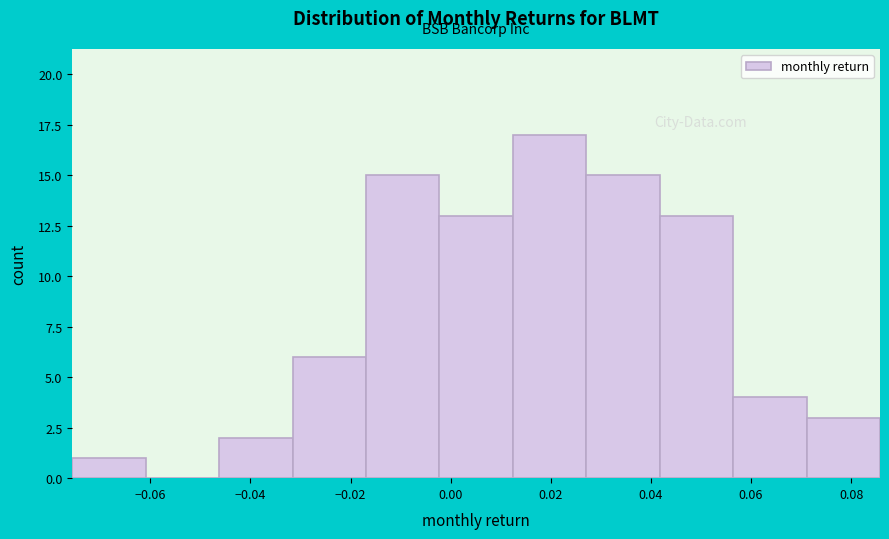

Reading left to right, transcribe this chart: for each bar, give the range it covers on the x-axis and its height. Neither the bar edges nor the heights are printed on the chart, so give them approximately, as read against the axes.

-0.076 to -0.060: 1
-0.060 to -0.046: 0
-0.046 to -0.032: 2
-0.032 to -0.016: 6
-0.016 to -0.002: 15
-0.002 to 0.012: 13
0.012 to 0.028: 17
0.028 to 0.042: 15
0.042 to 0.056: 13
0.056 to 0.072: 4
0.072 to 0.086: 3